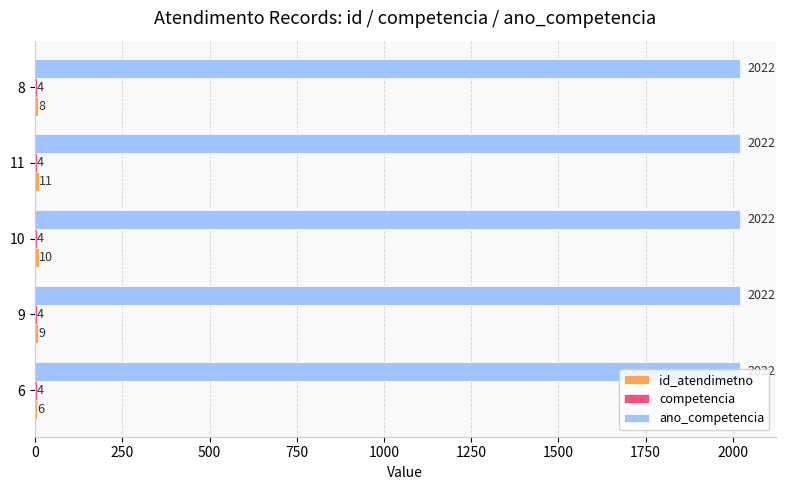

What is the maximum value shown in the chart?

2022